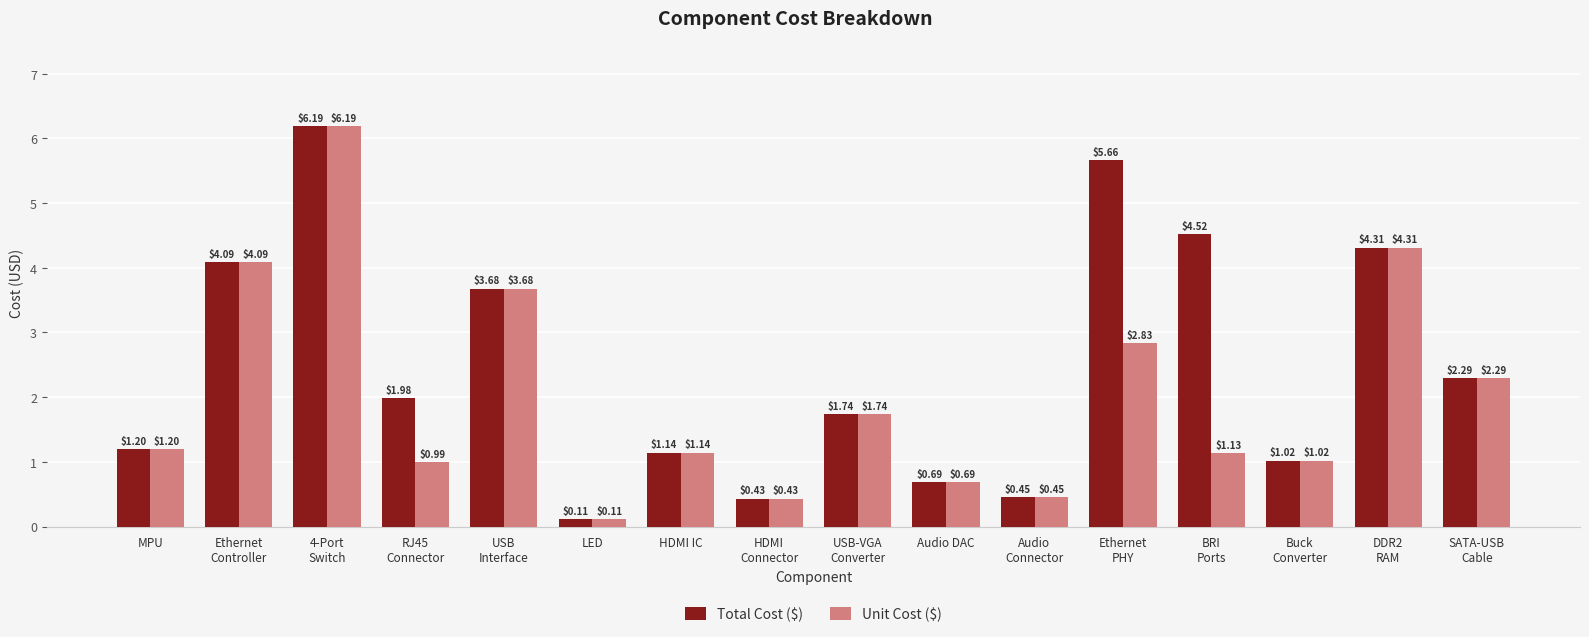

At which label does Unit Cost ($) reach its minimum?

LED